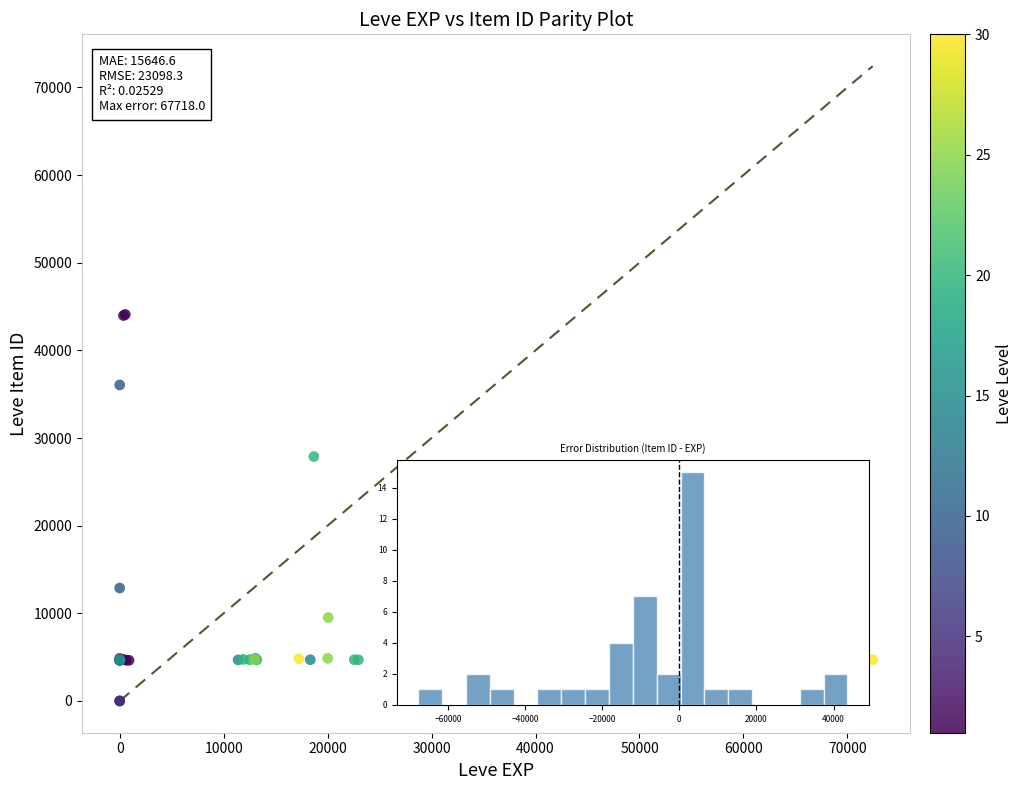

What Y value in the scatter plot is closest to 22048?

27884